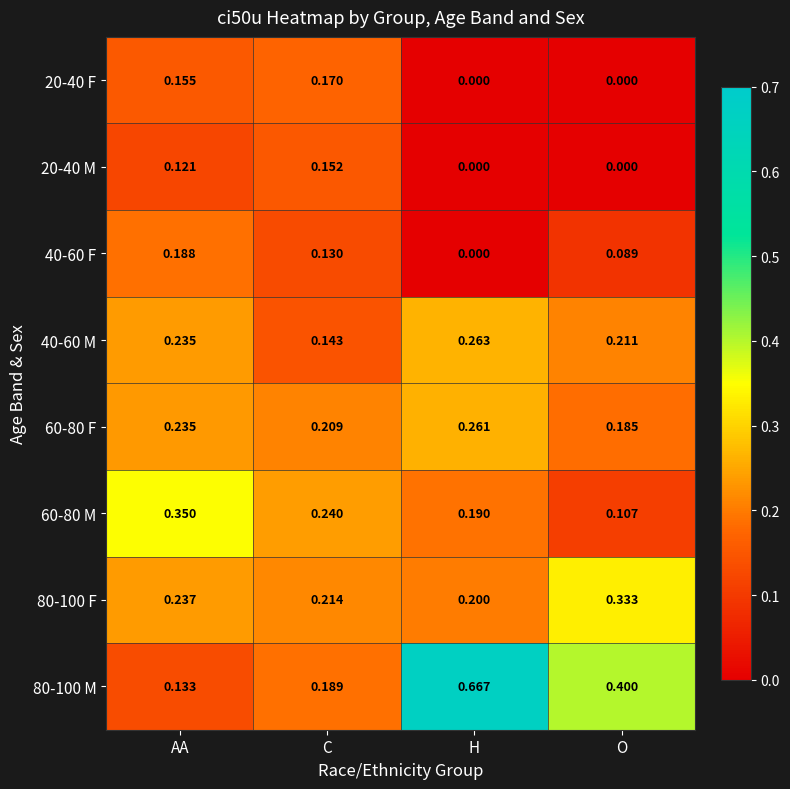

At which label is 80-100 F closest to 0?

H